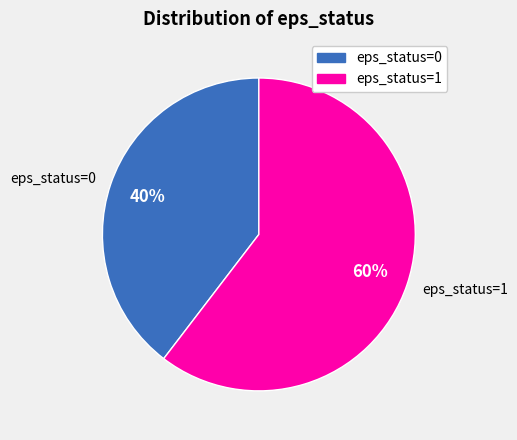

The 0 slice represents 25% of the pie. True or false?

False